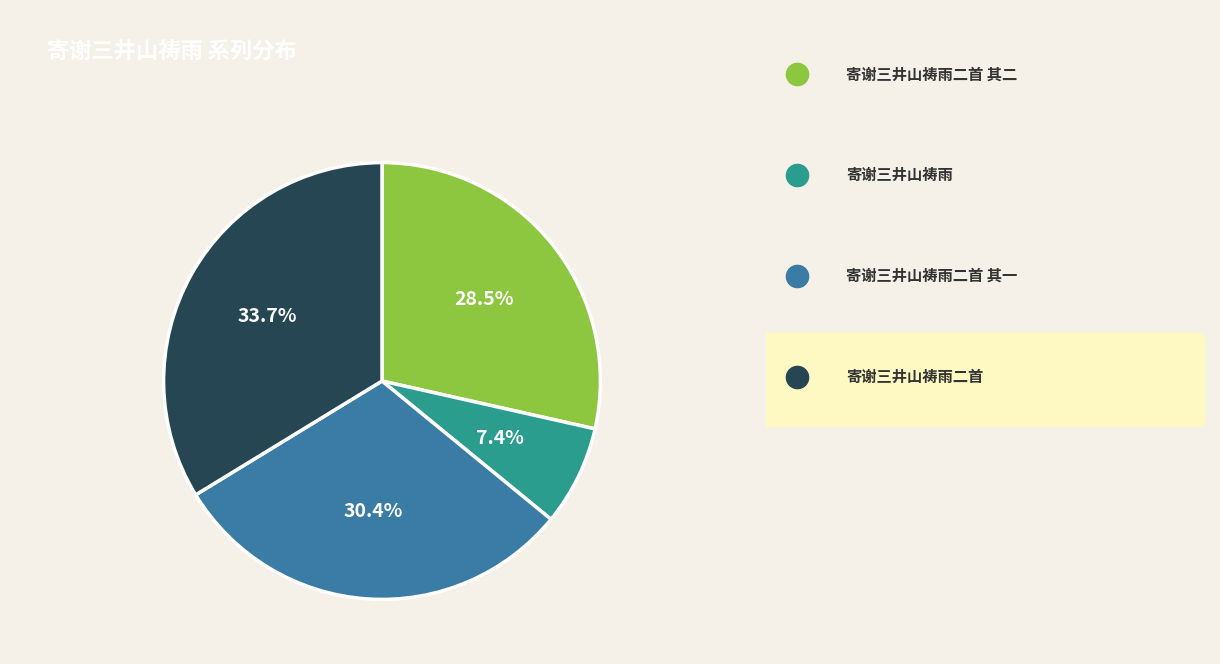

To the nearest percent, what is the difference between the largest and smallest slice percentages?

26%